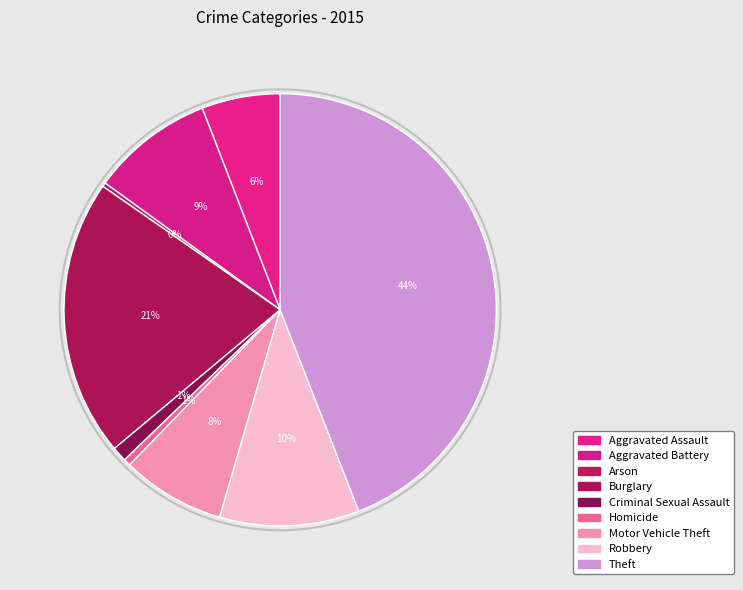

How many slices are in this pie chart?

9